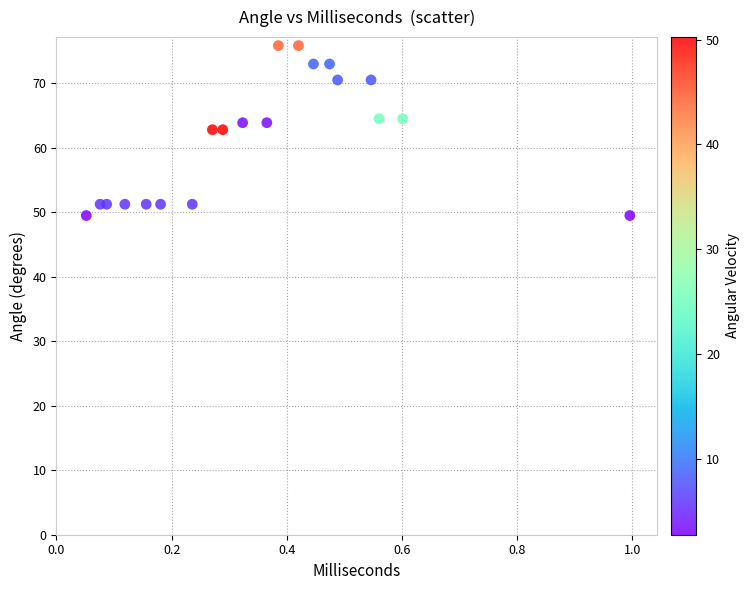

List the coordinates of all points as (X, Y) pairs, reading left to right.

(0.1, 49.5)  (0.1, 51.2)  (0.1, 51.2)  (0.1, 51.2)  (0.2, 51.2)  (0.2, 51.2)  (0.2, 51.2)  (0.3, 62.8)  (0.3, 62.8)  (0.3, 63.9)  (0.4, 63.9)  (0.4, 75.8)  (0.4, 75.8)  (0.4, 73.0)  (0.5, 73.0)  (0.5, 70.5)  (0.5, 70.5)  (0.6, 64.5)  (0.6, 64.5)  (1.0, 49.5)